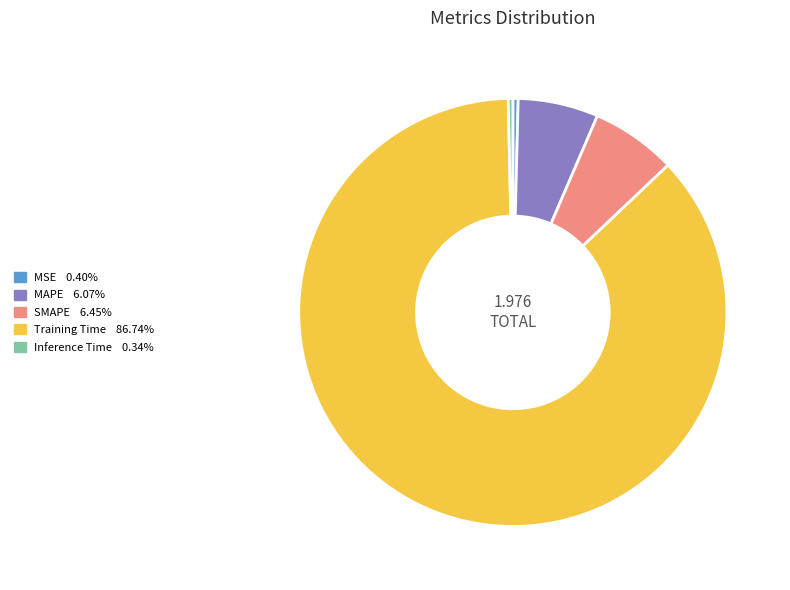

How many segments does this pie chart have?

5